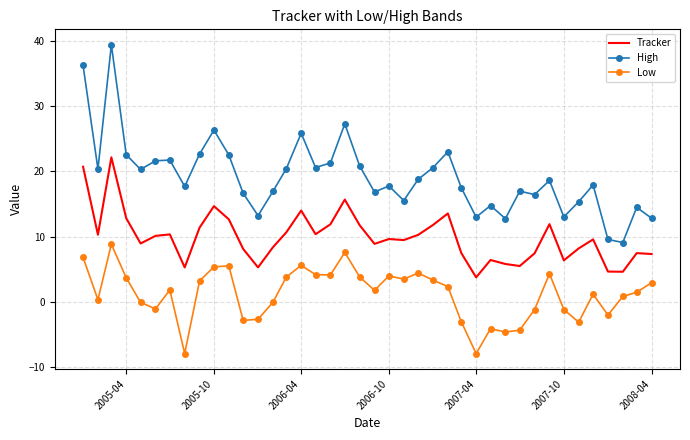

True or false: High and Low cross at least once.

False